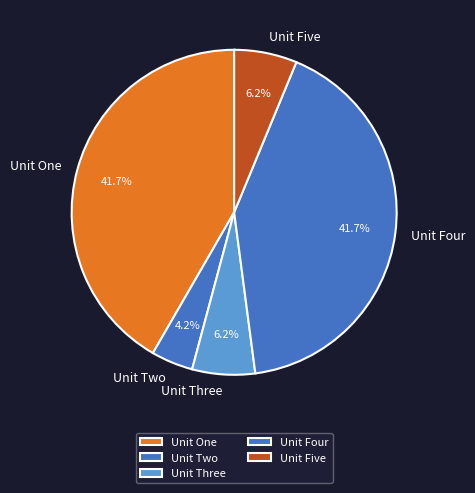

How many slices are in this pie chart?

5